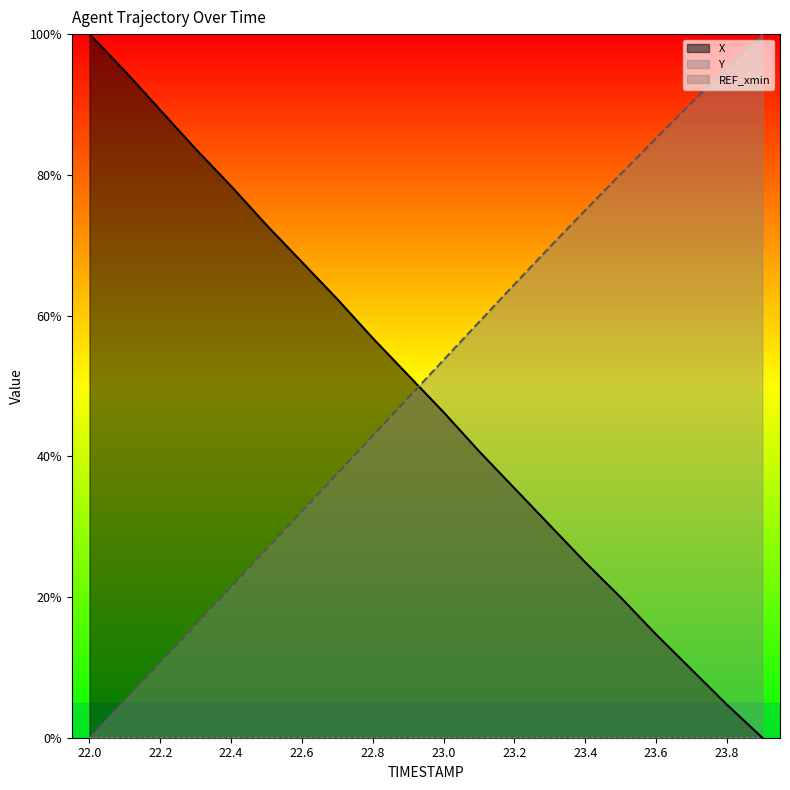

What is the sum of all Y_line values?

10.1